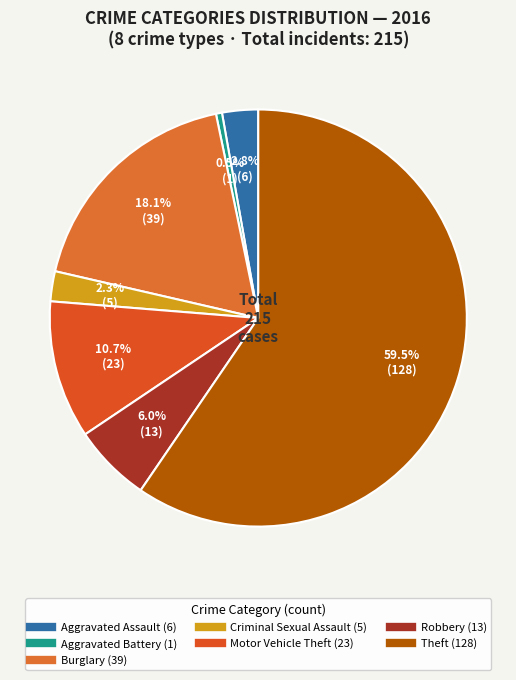

Is there any slice that represents more than half of the pie?

Yes